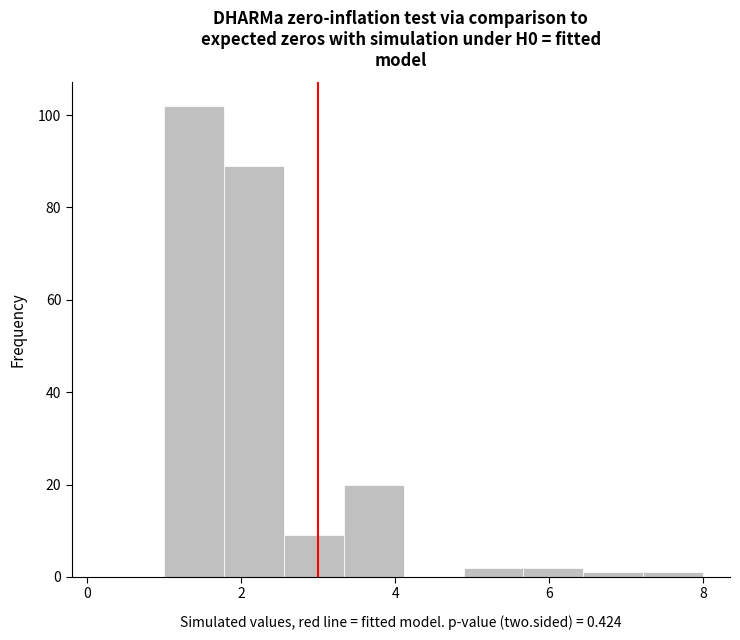

Around what value on the x-axis is the tallest bar? Give the approximate position of its centre, as read against the axis.

1.4